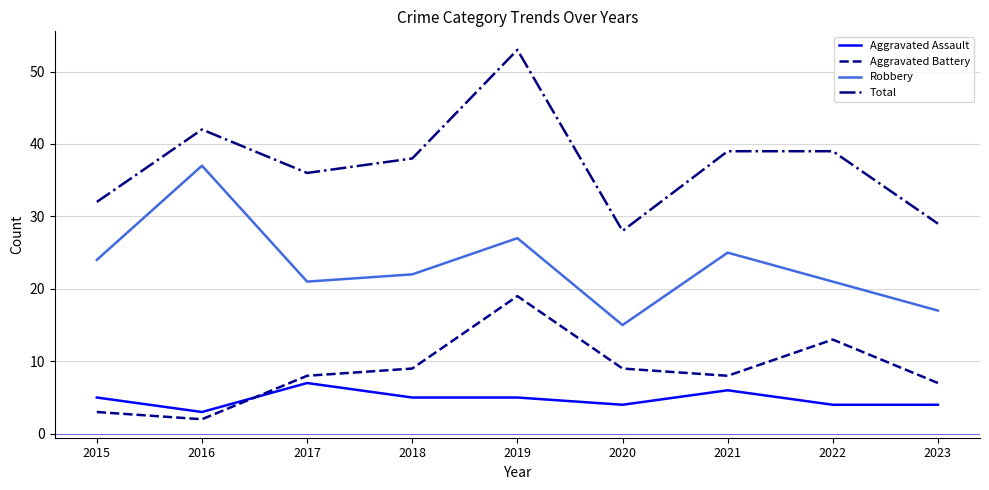

What is the difference between the Total values at 2015 and 2016?

10